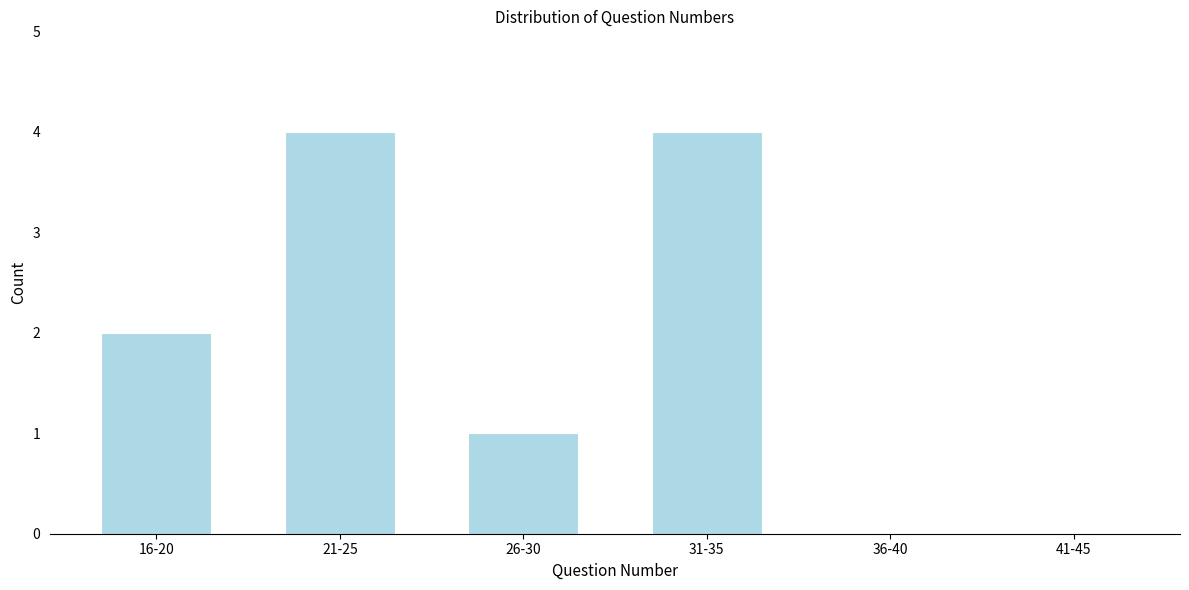

Reading left to right, list all the values displayed in this chart.

16-20=2	21-25=4	26-30=1	31-35=4	36-40=0	41-45=0